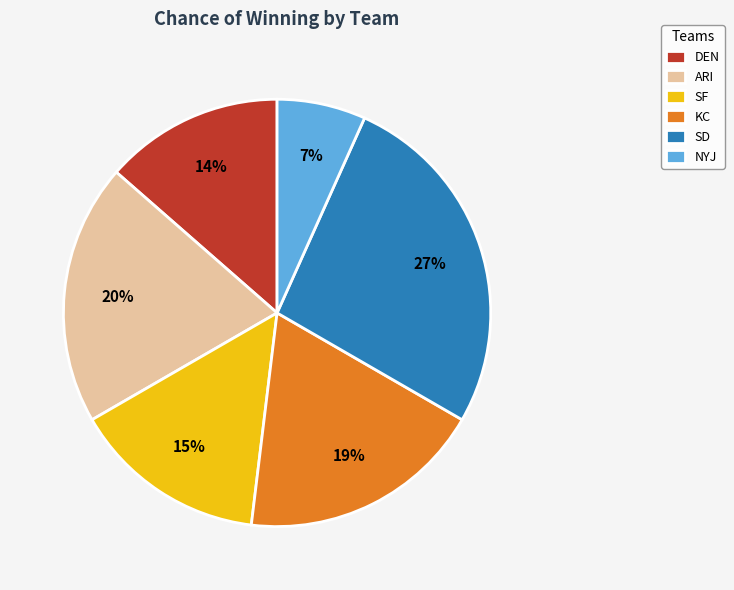

What is the smallest slice in the pie chart?

NYJ